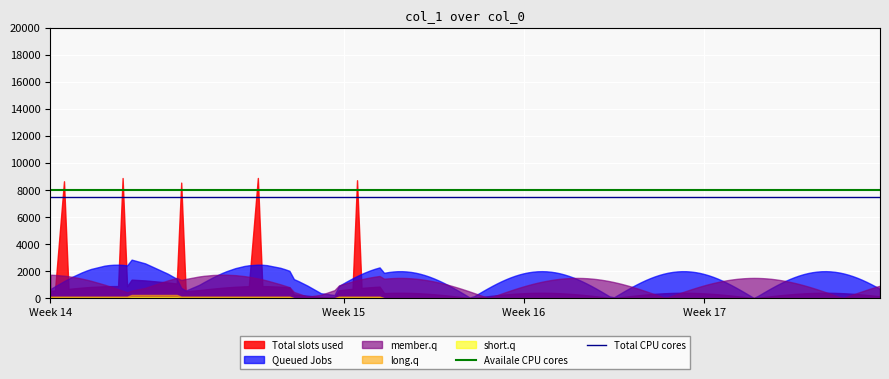

Which series has the largest range (max minus min)?

Total slots used